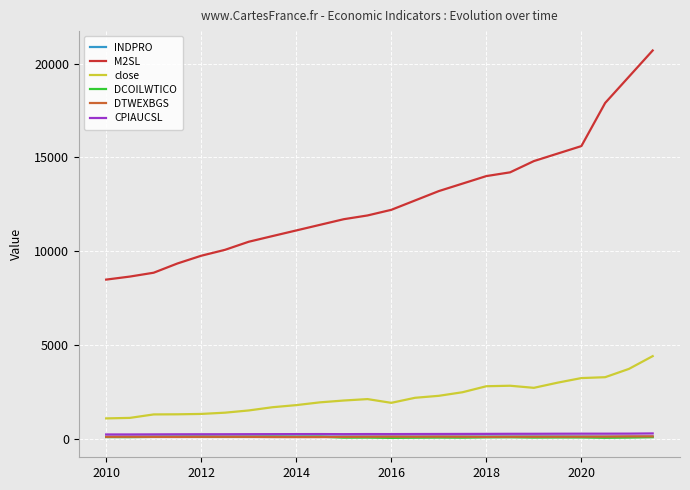

What is the greatest value displayed?

20700.0